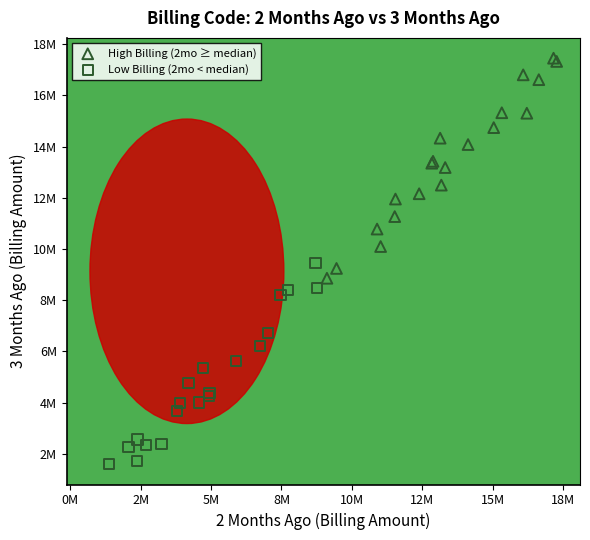

What are all the series names shown in the legend?

High Billing (2mo ≥ median), Low Billing (2mo < median)